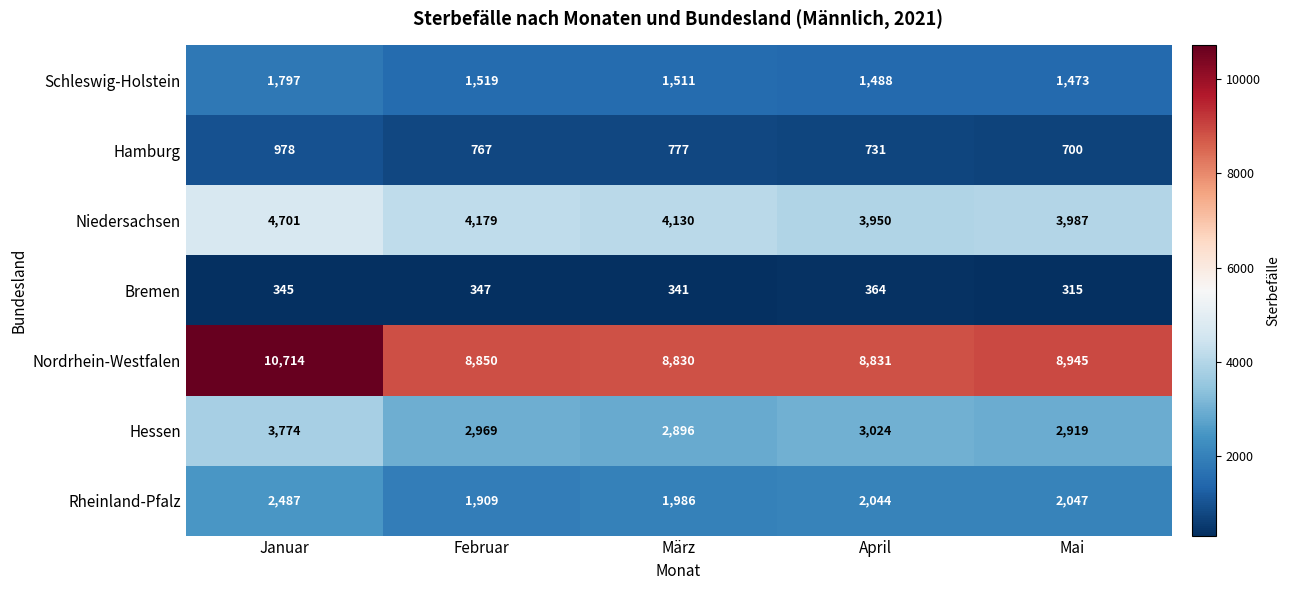

Which series has the largest range (max minus min)?

Nordrhein-Westfalen